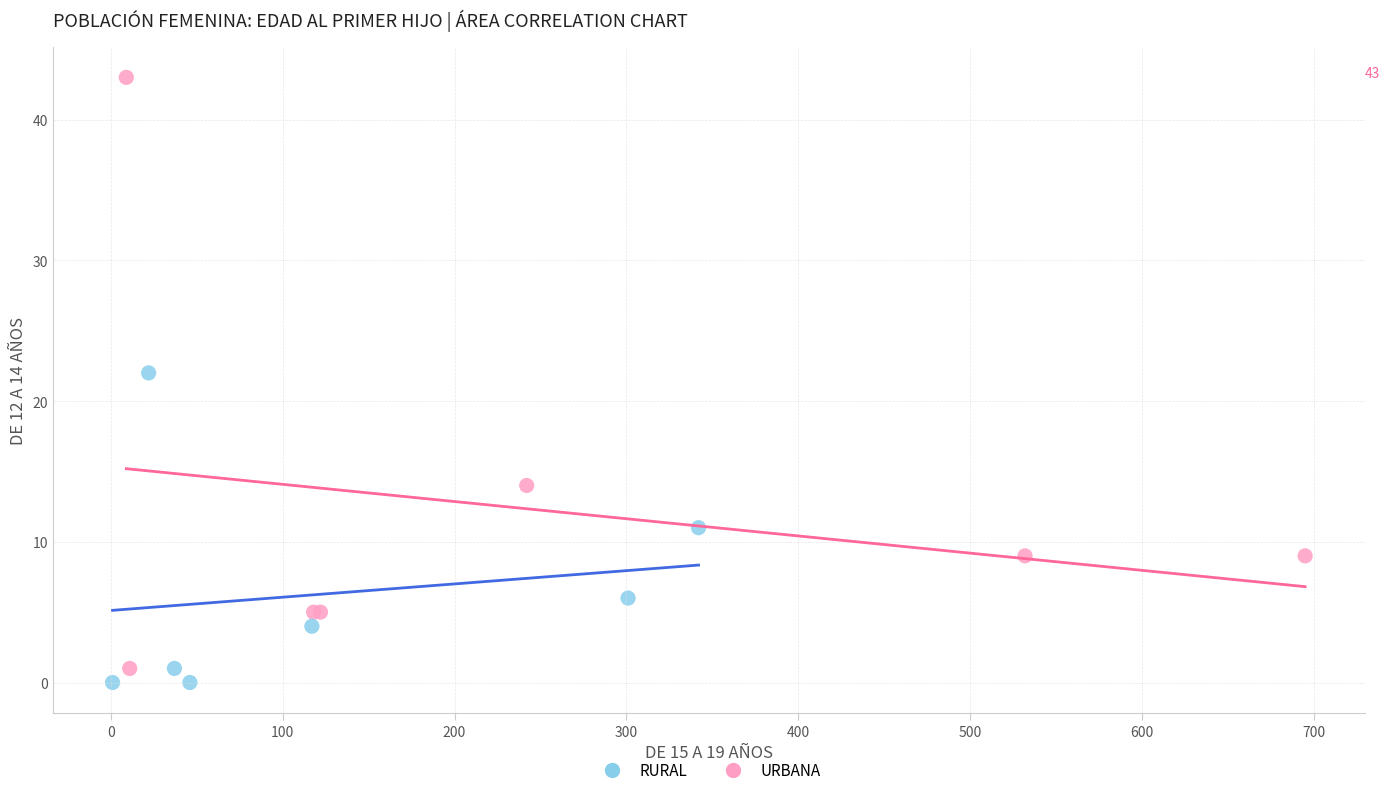

Which series reaches the maximum Y coordinate?

URBANA